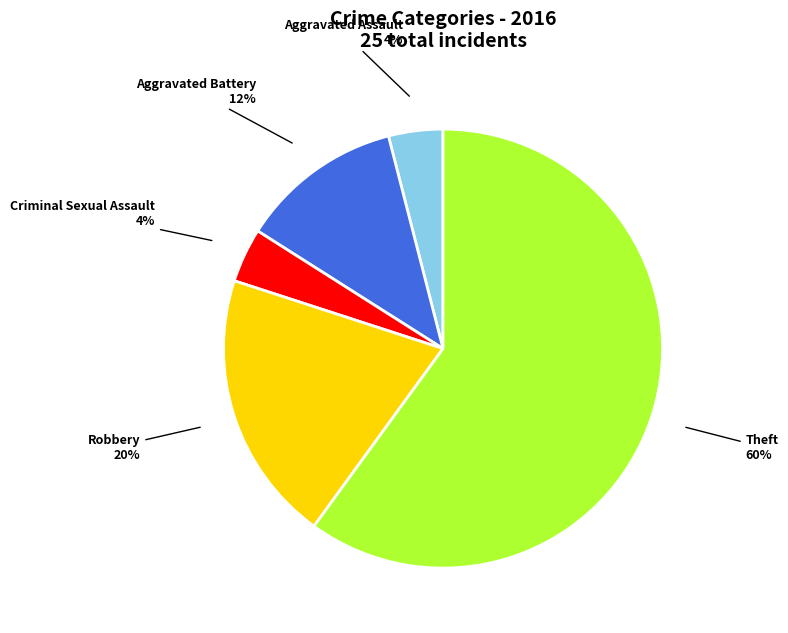

What is the largest slice in the pie chart?

Theft